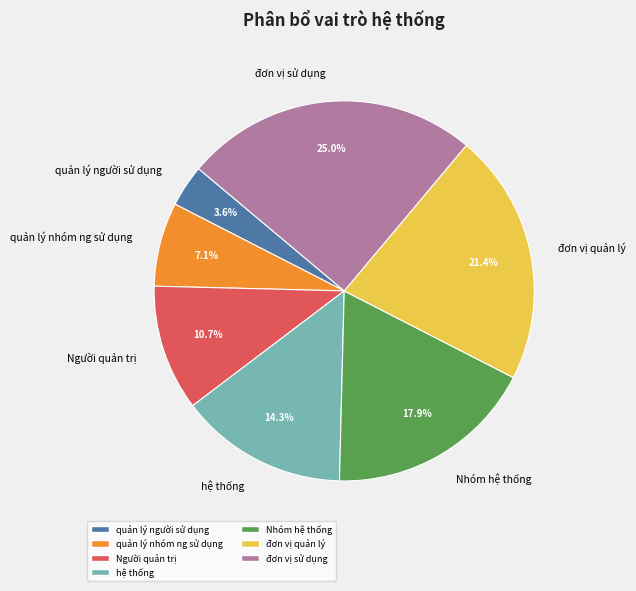

Which has a higher value, đơn vị sử dụng or quản lý nhóm ng sử dụng?

đơn vị sử dụng